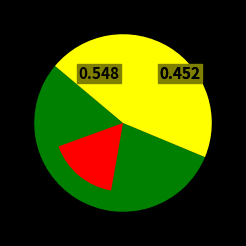

Approximately how many times larger is the value at 5 compared to 5?

1.9